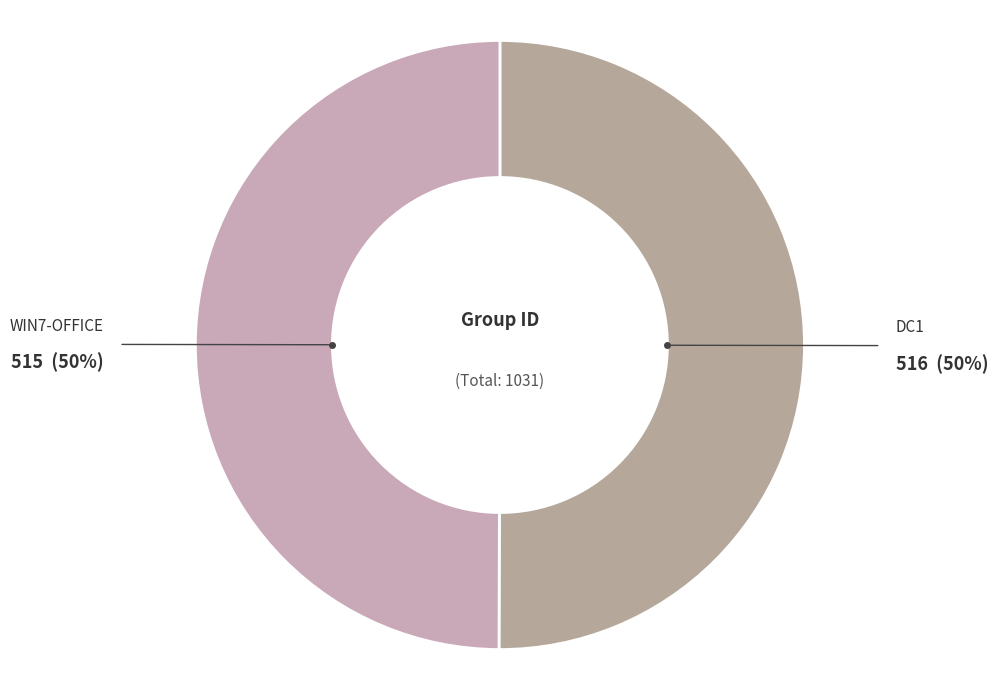

How many slices are in this pie chart?

2